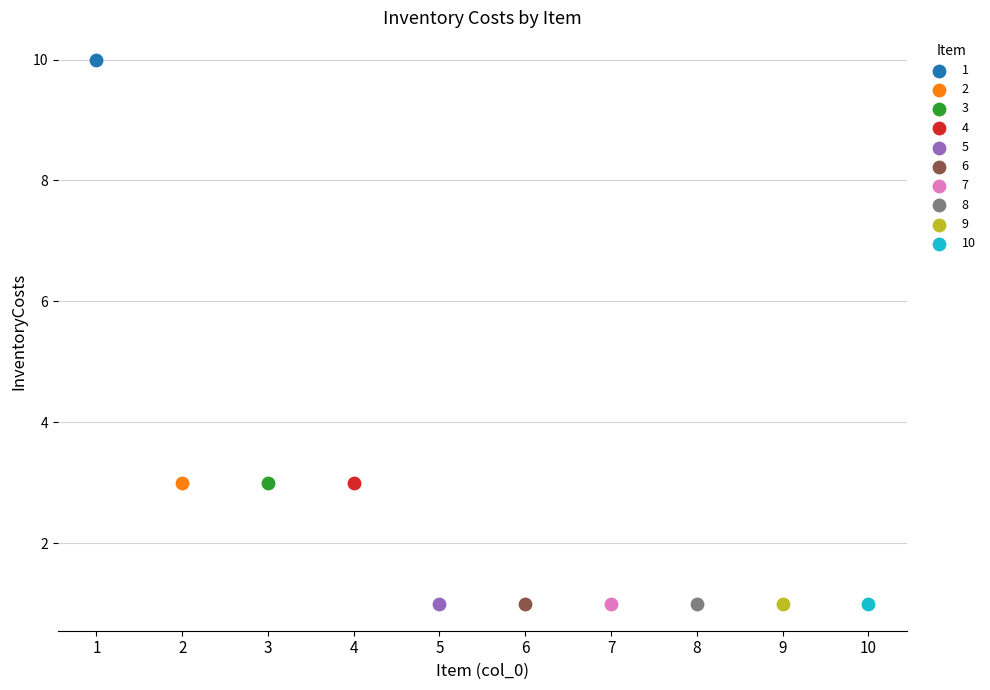

What are all the series names shown in the legend?

1, 2, 3, 4, 5, 6, 7, 8, 9, 10